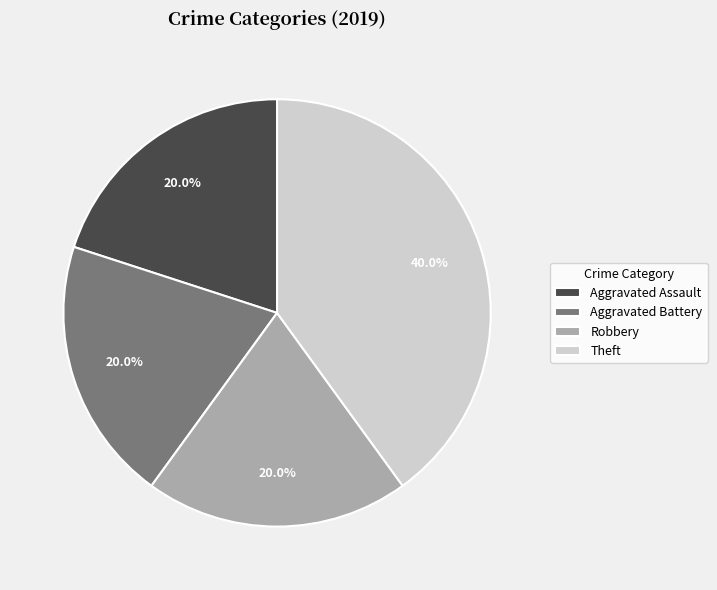

The Aggravated Battery slice represents 20% of the pie. True or false?

True